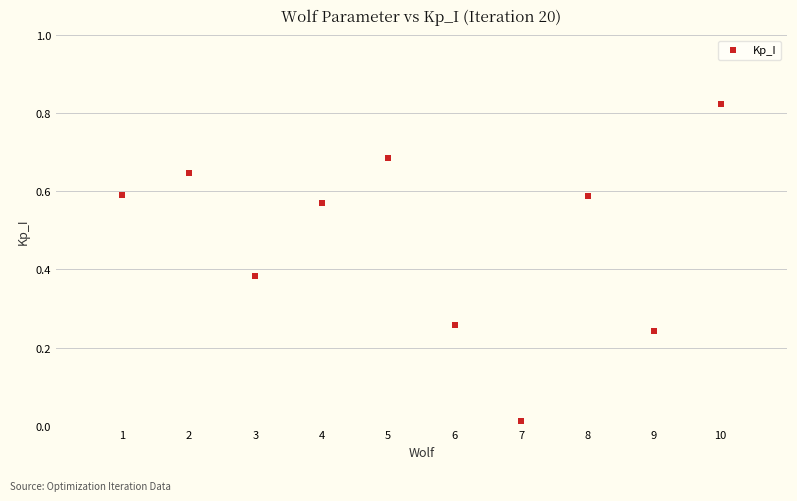

What is the range of X values (max minus min)?

9.0